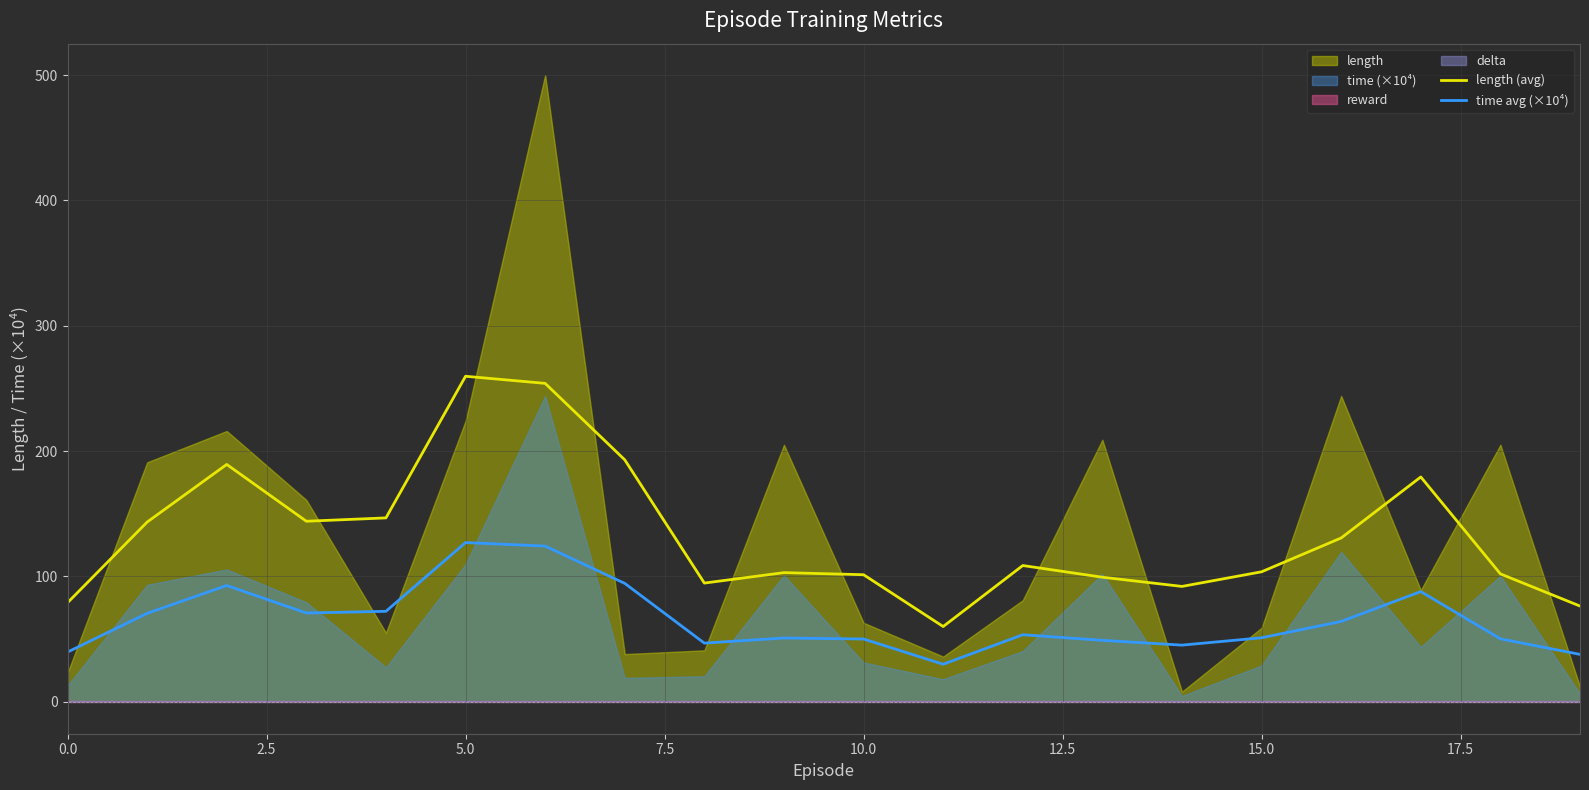

How many data points in length (avg) are less than 108?

10